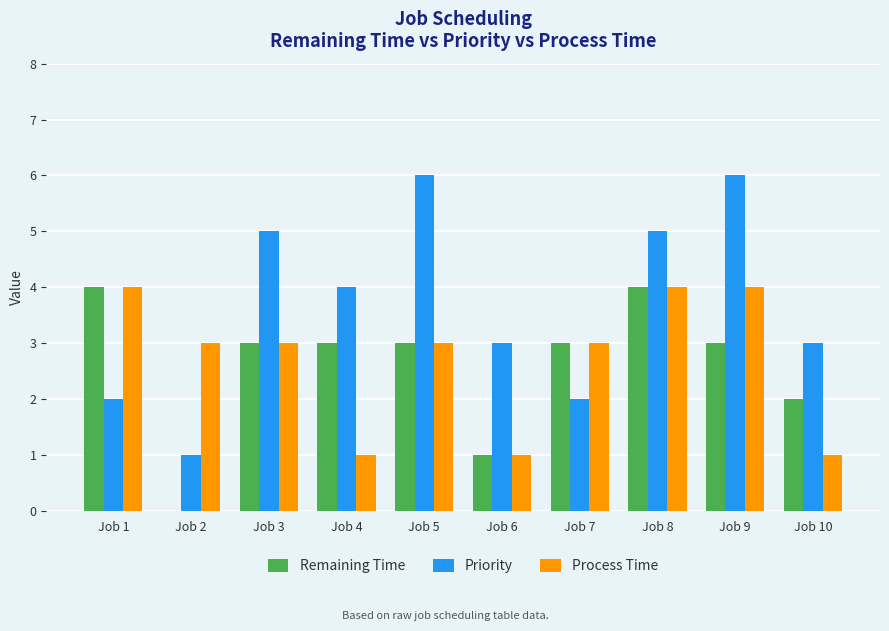

Are the bars horizontal?

No